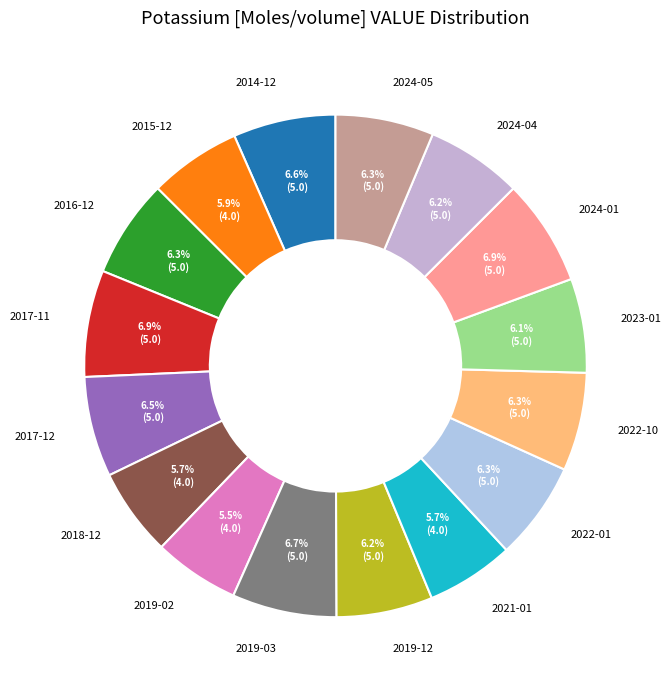

To the nearest percent, what percentage of the pie is 2024-05?

6%